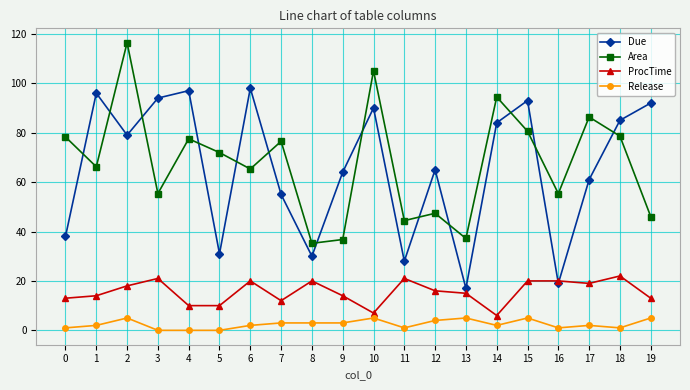

Which series ends up on top after the final intersection of ProcTime and Due?

Due